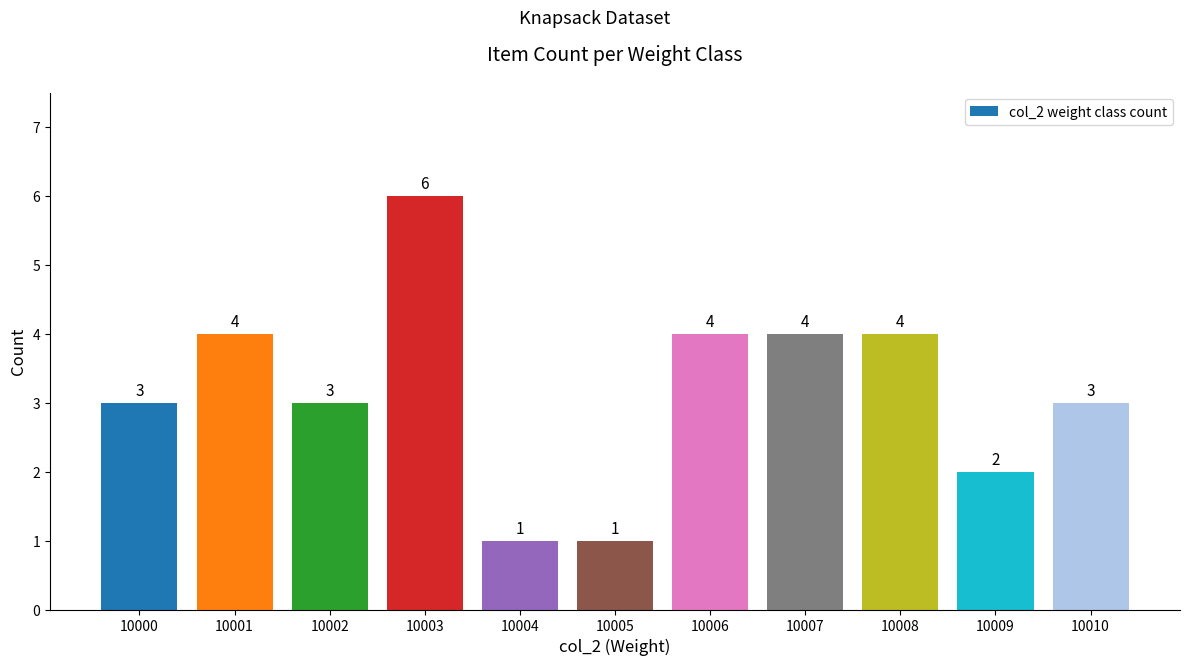

Count the number of categories in the chart.

11